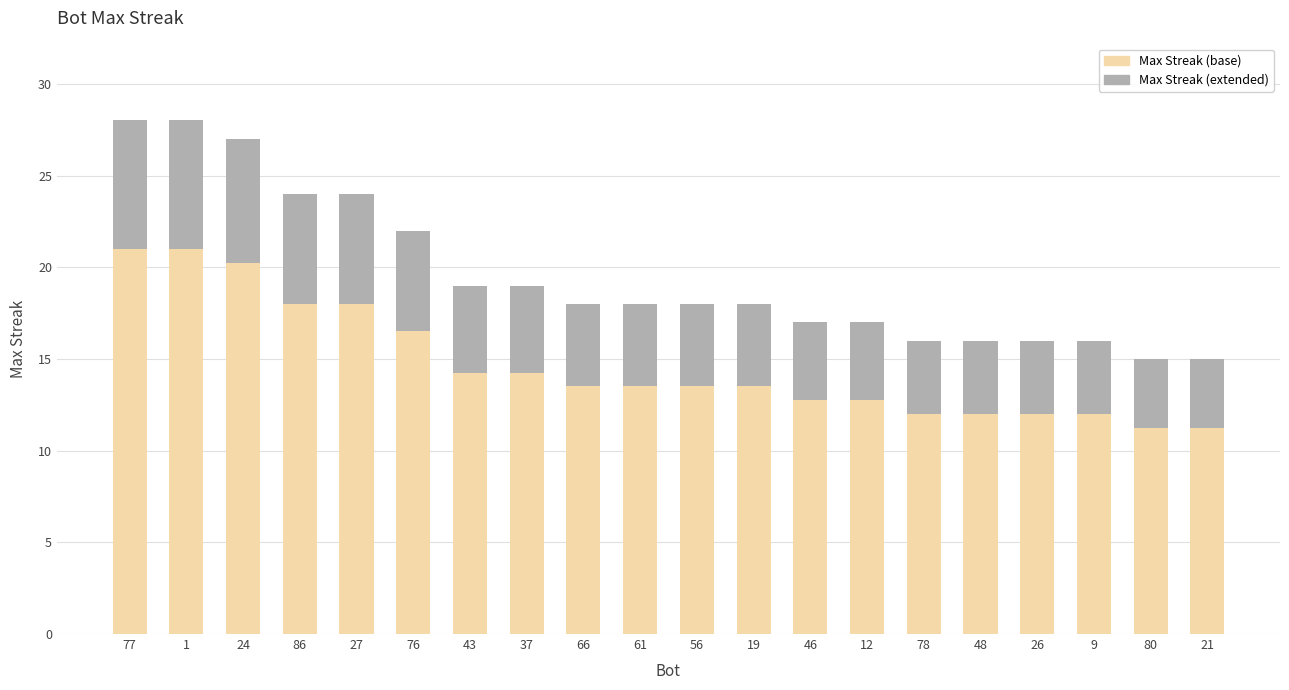

What is the highest value of the Max Streak (base) series?

21.0